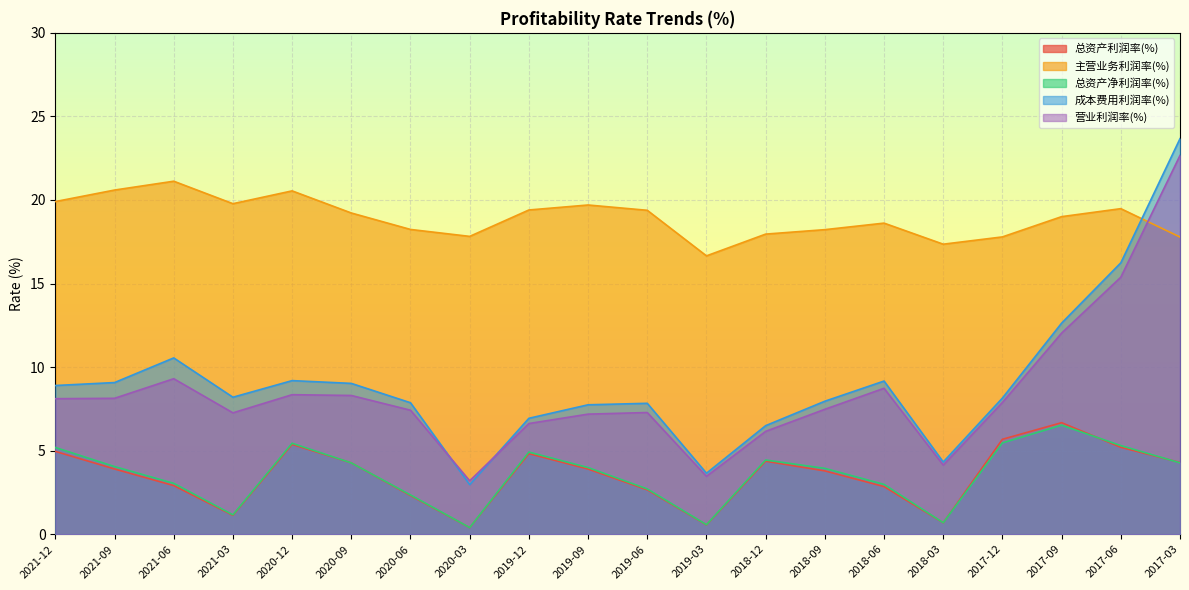

What is the label of the 14th point from the right?

2020-06